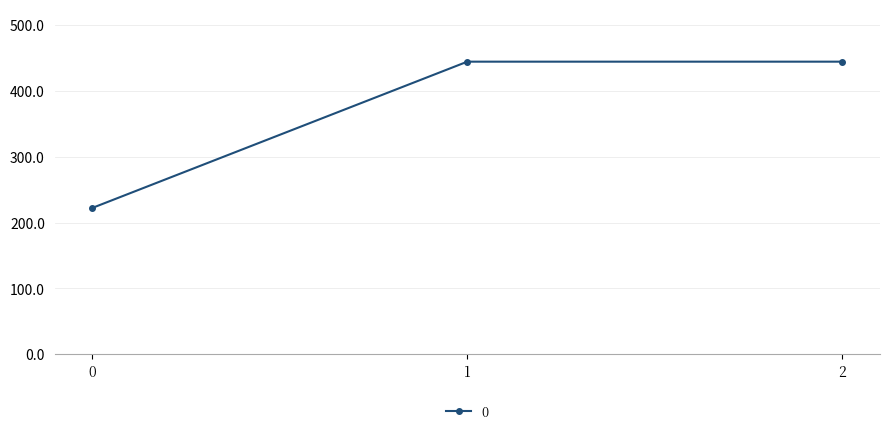

Approximately how many times larger is the value at 2 compared to 1?

1.0